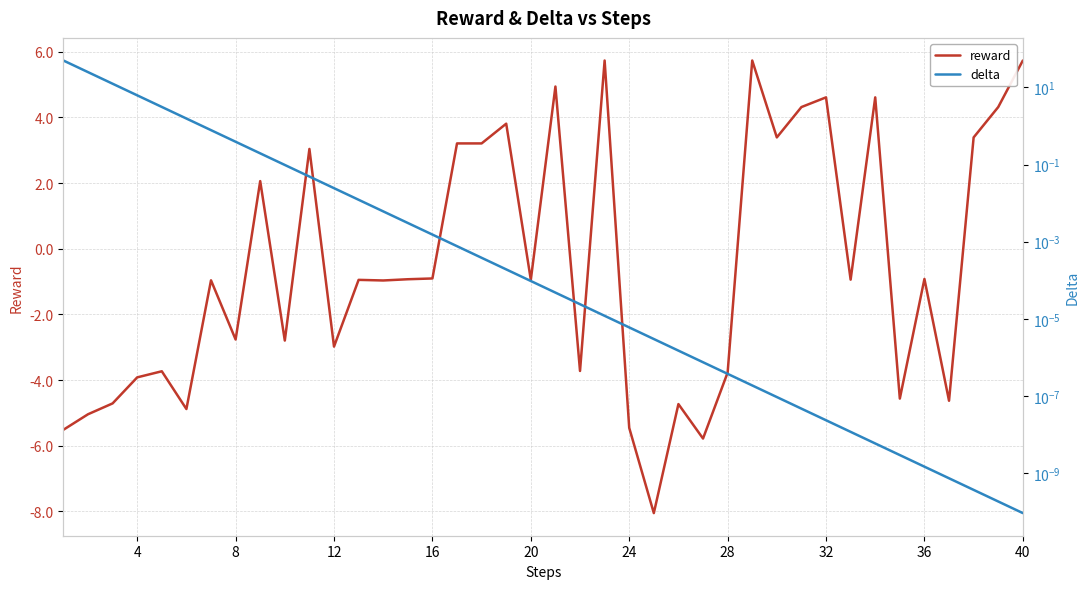

How many intersections are there between delta and reward?

15